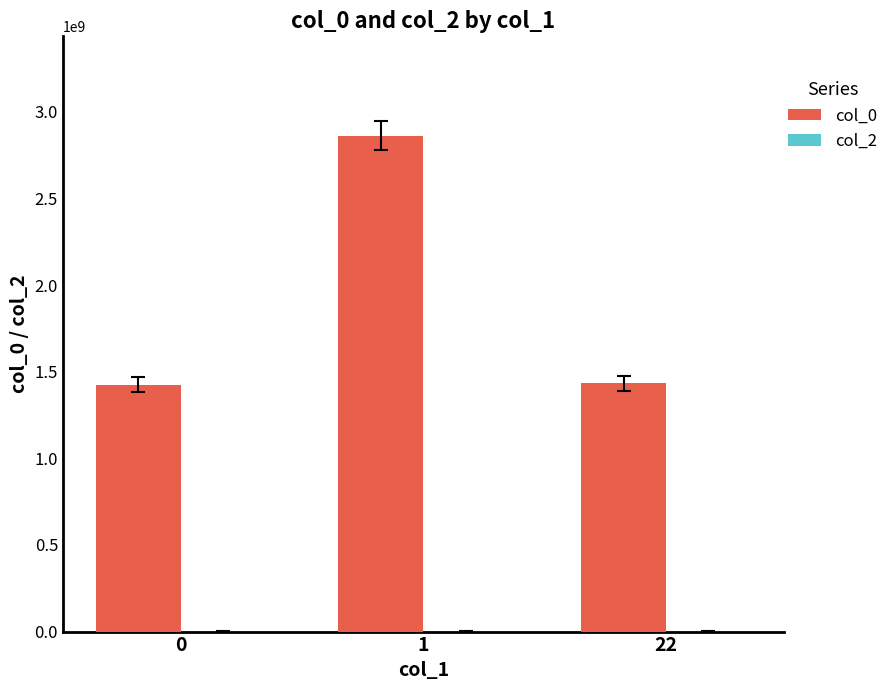

What is the value of the 1st bar from the left?

1424701480